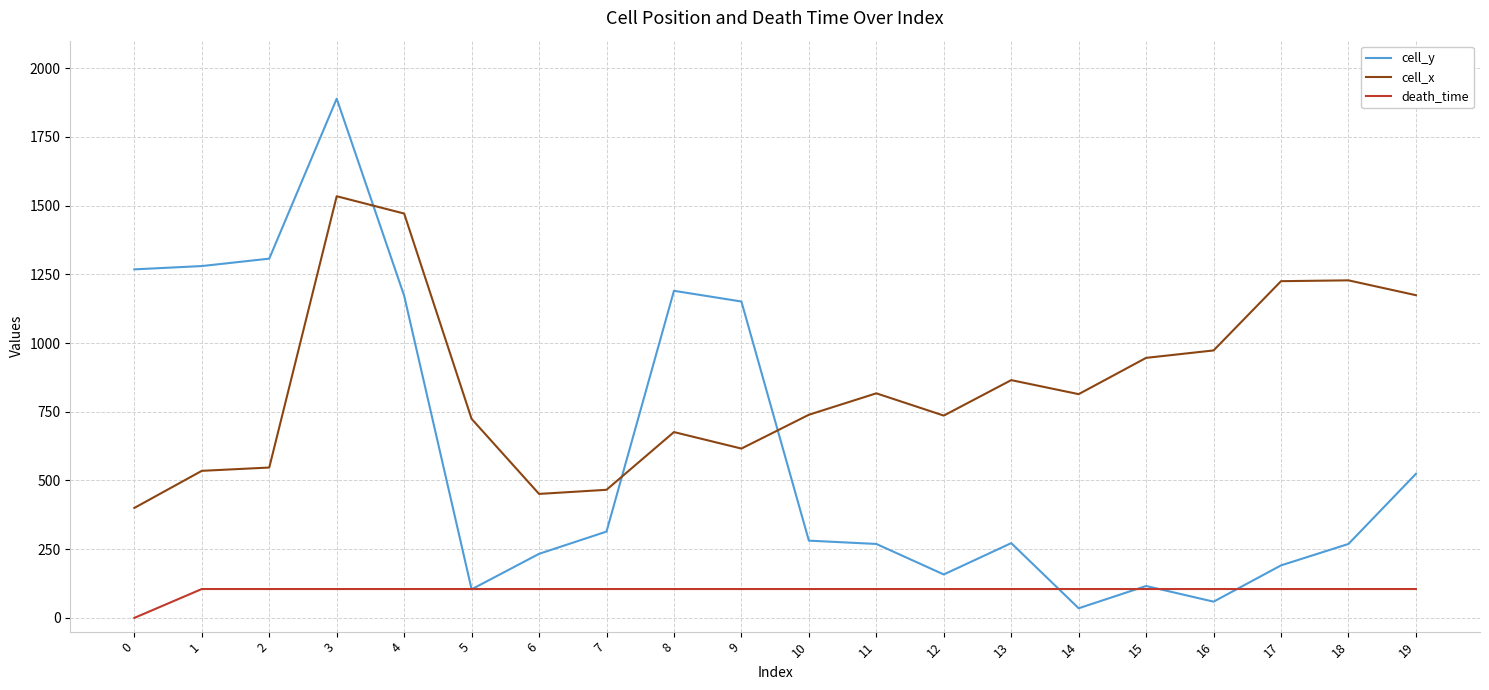

Which series has the largest range (max minus min)?

cell_y